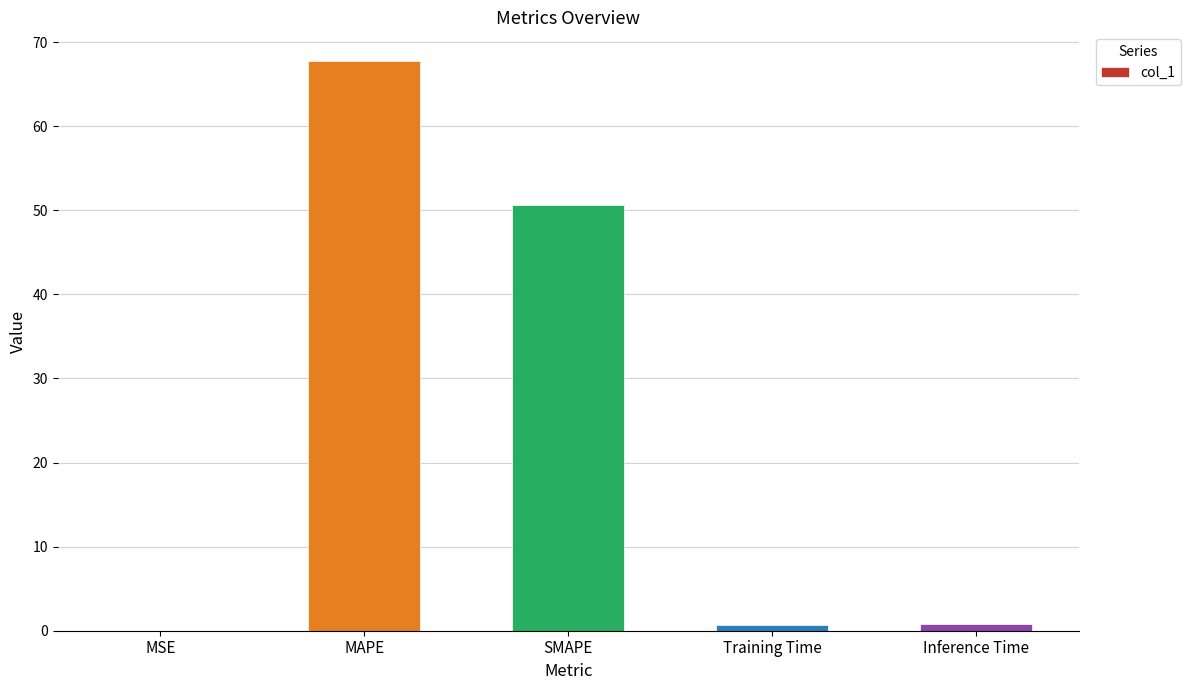

Which label corresponds to the largest value in the chart?

MAPE